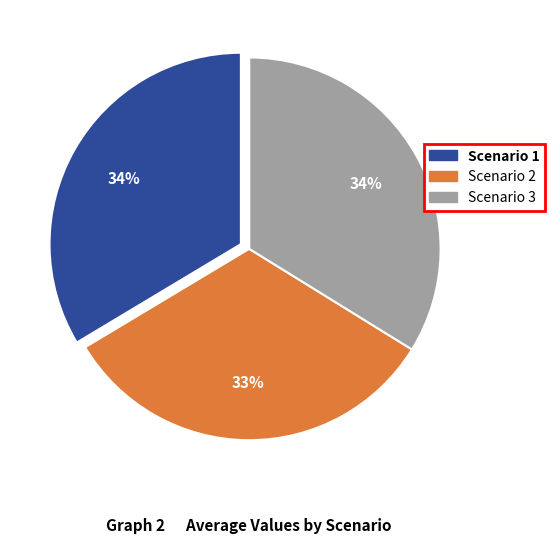

Which slice is the smallest?

Scenario 2